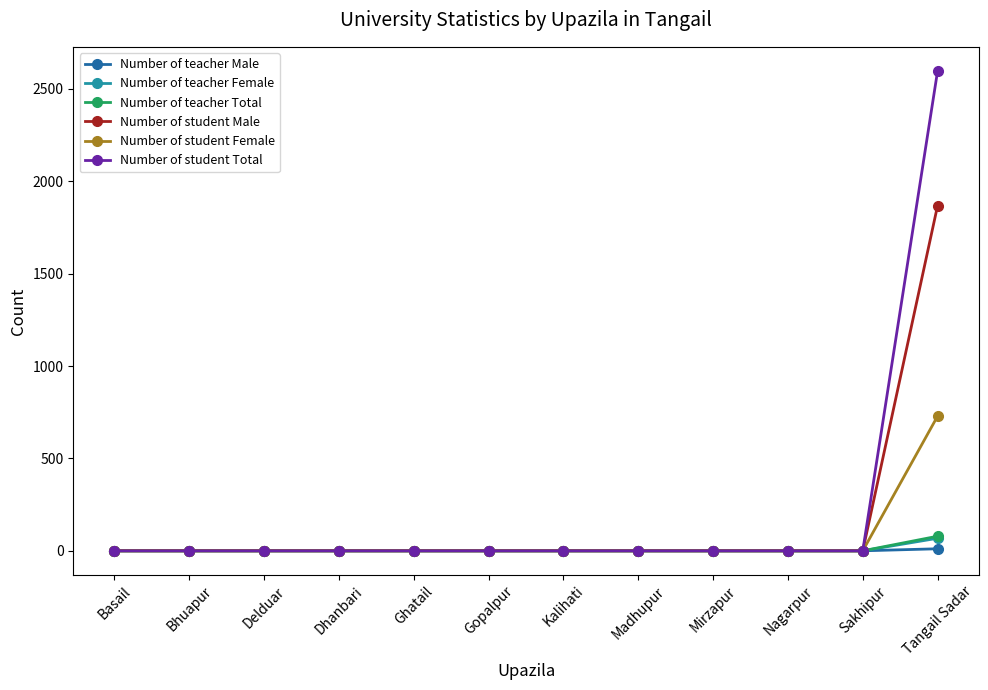

What is the label of the 1st point from the right?

Tangail Sadar